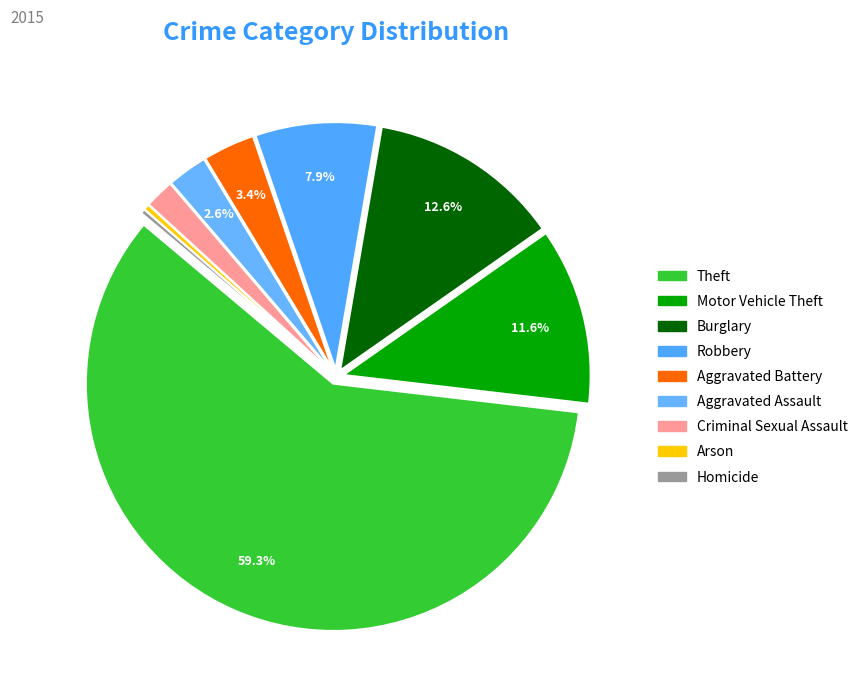

Count the number of slices in the pie.

9